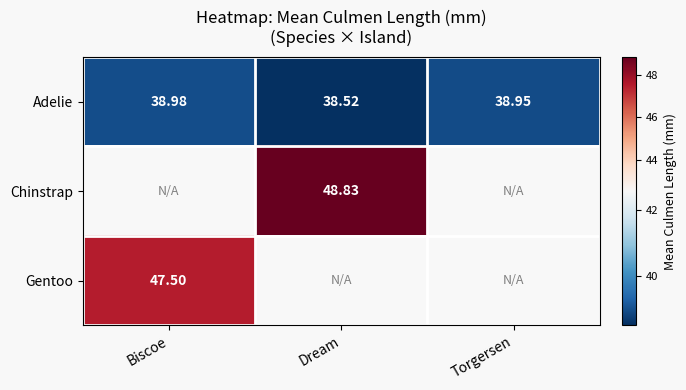

What is the spread (max minus min) of values at Dream?

10.3